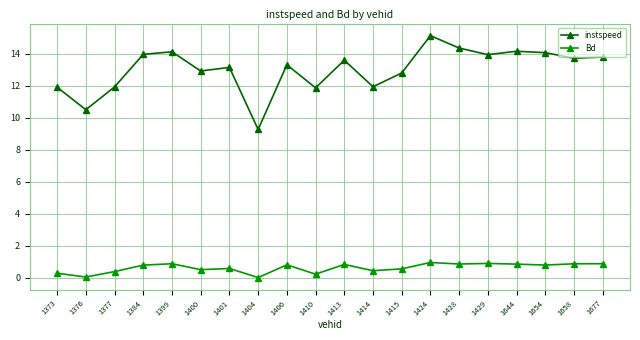

How many lines are shown in the chart?

2